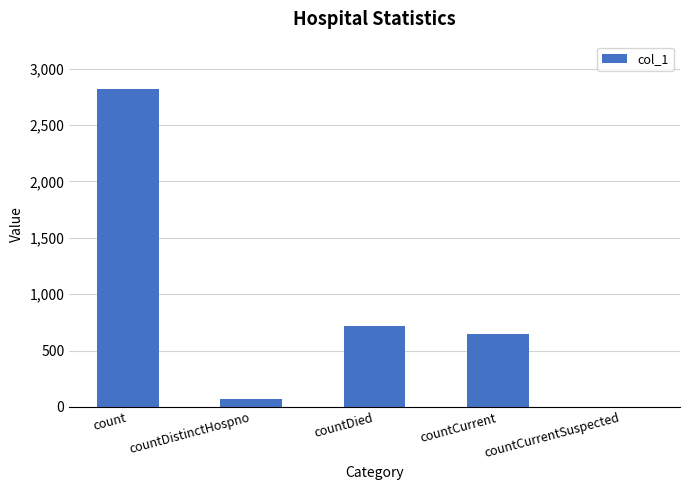

Are the bars horizontal?

No